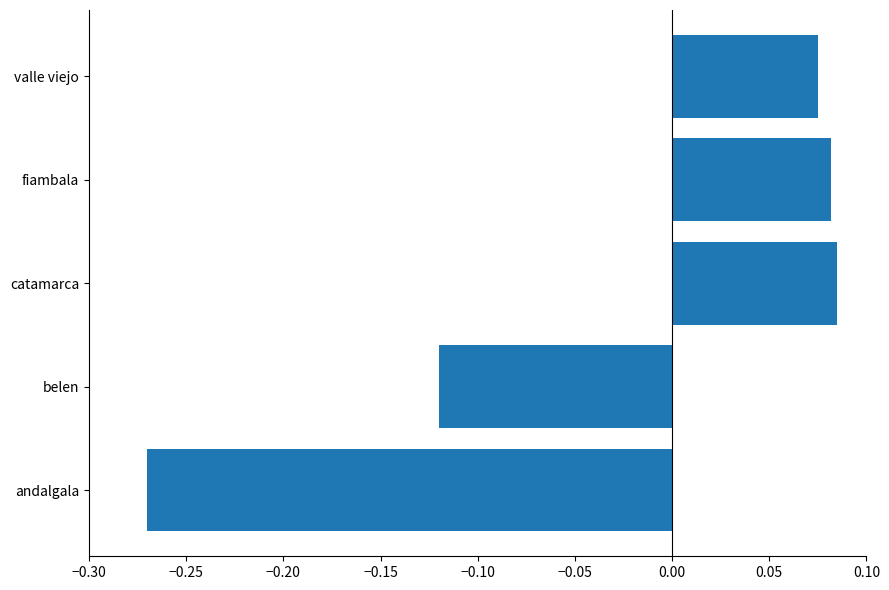

Does the chart contain stacked bars?

No